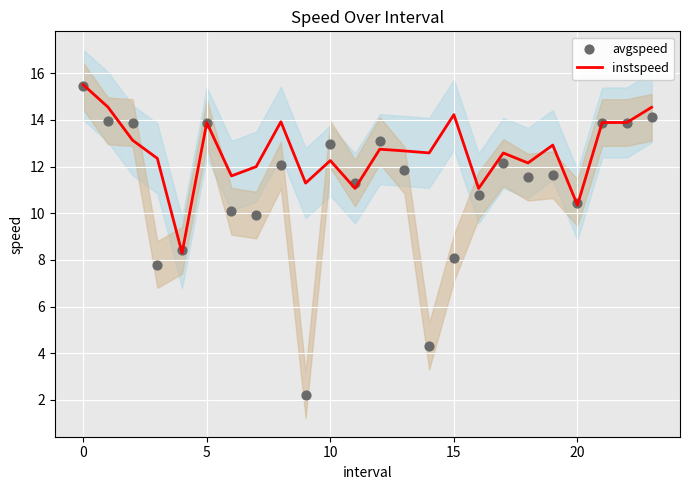

What is the lowest value of the instspeed series?

8.3